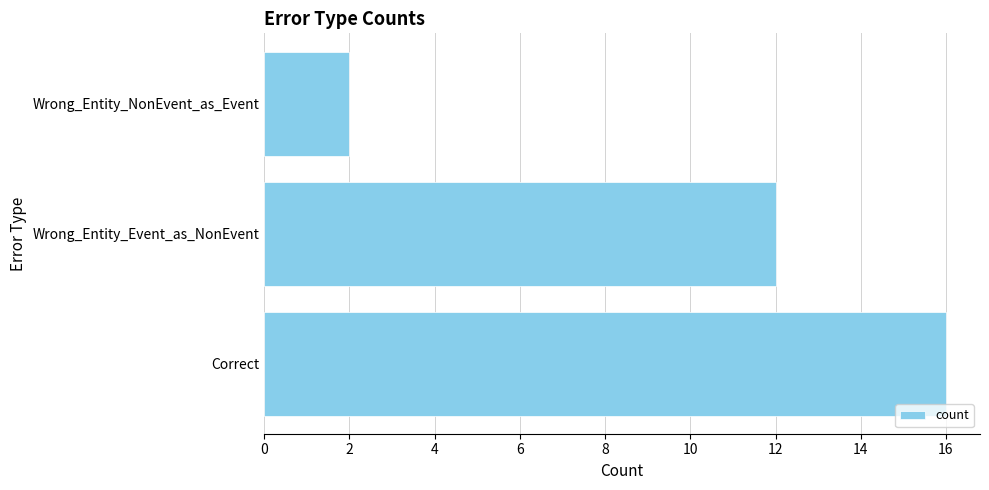

How many bars are there in total?

3